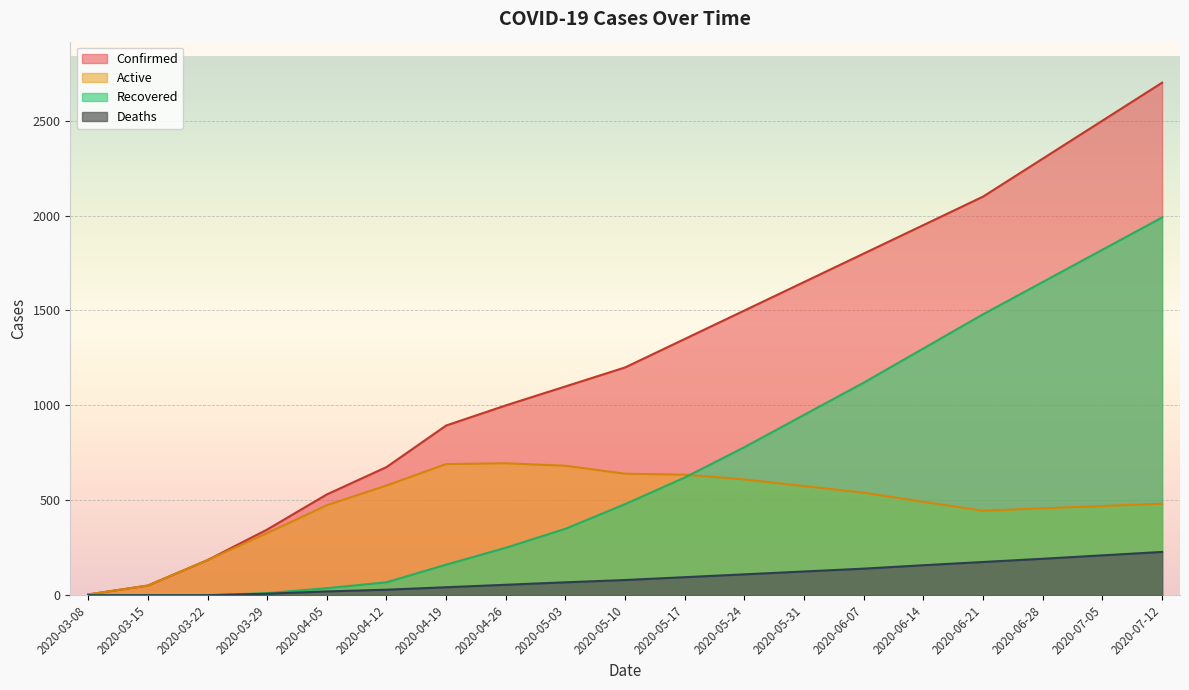

What position from the left is 2020-03-15?

2